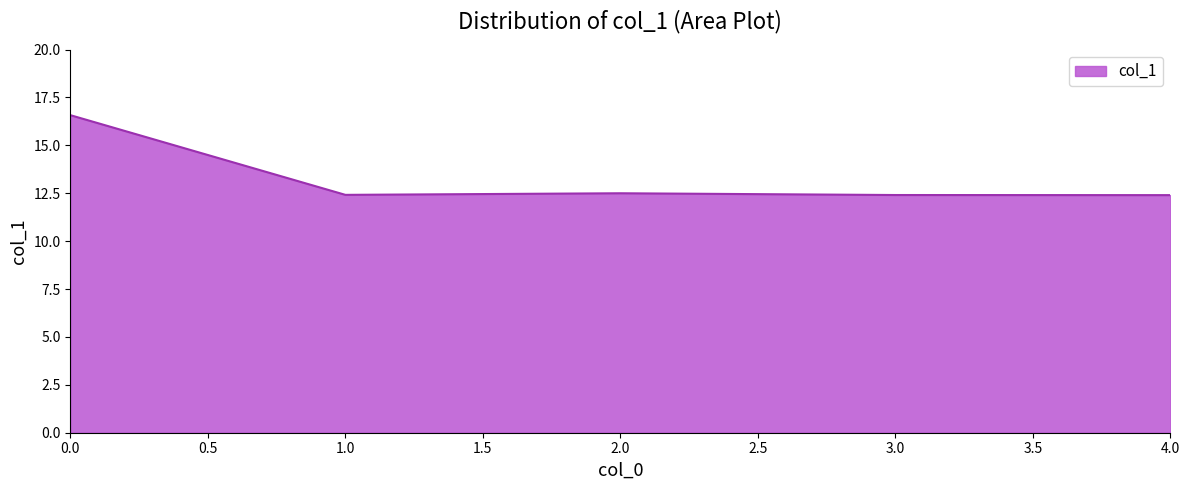

Is it true that the value at 3.0 is 12.4?

True